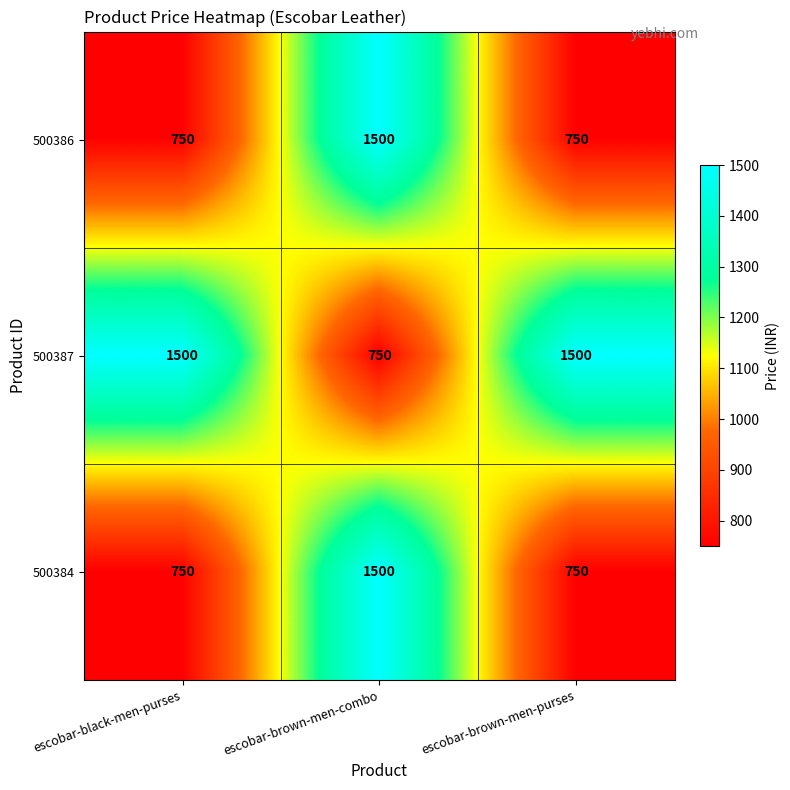

Reading right to left, transcribe all the data shown in this chart.

500386: 750	1500	750
500387: 1500	750	1500
500384: 750	1500	750